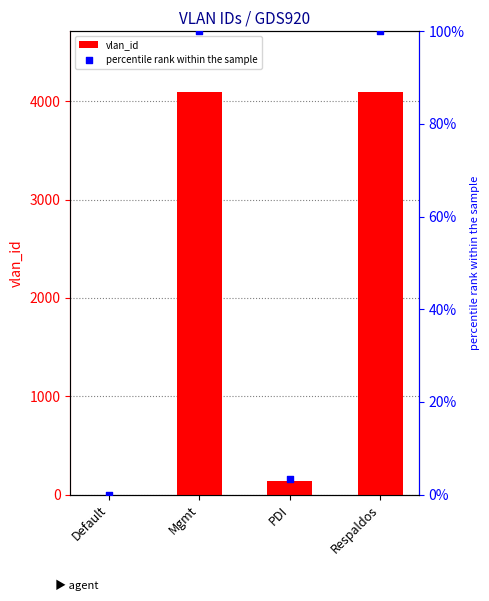

What are all the series names shown in the legend?

vlan_id, percentile rank within the sample